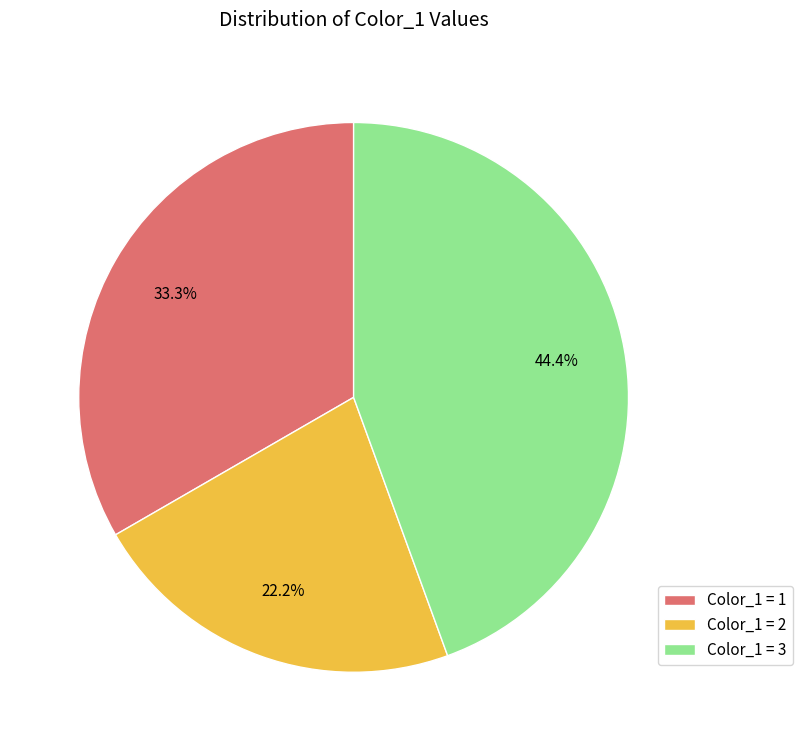

Is there any slice that represents more than half of the pie?

No